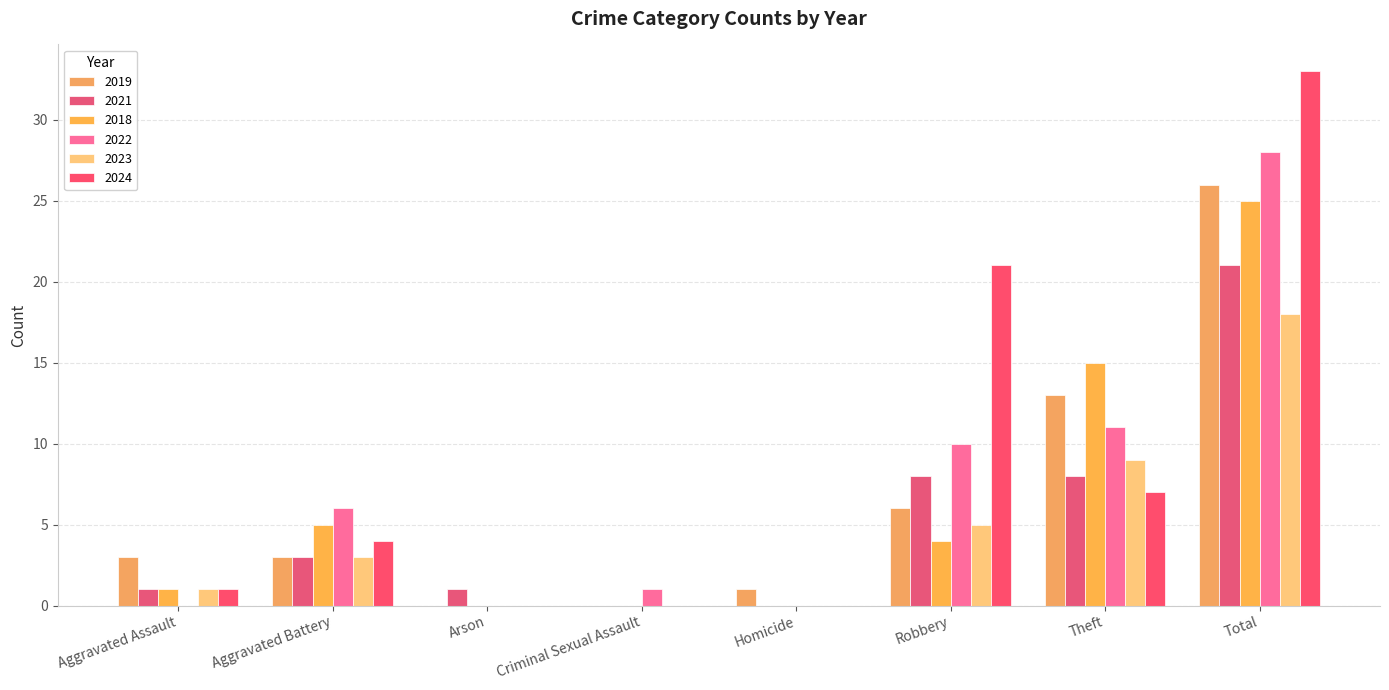

Are the bars horizontal?

No